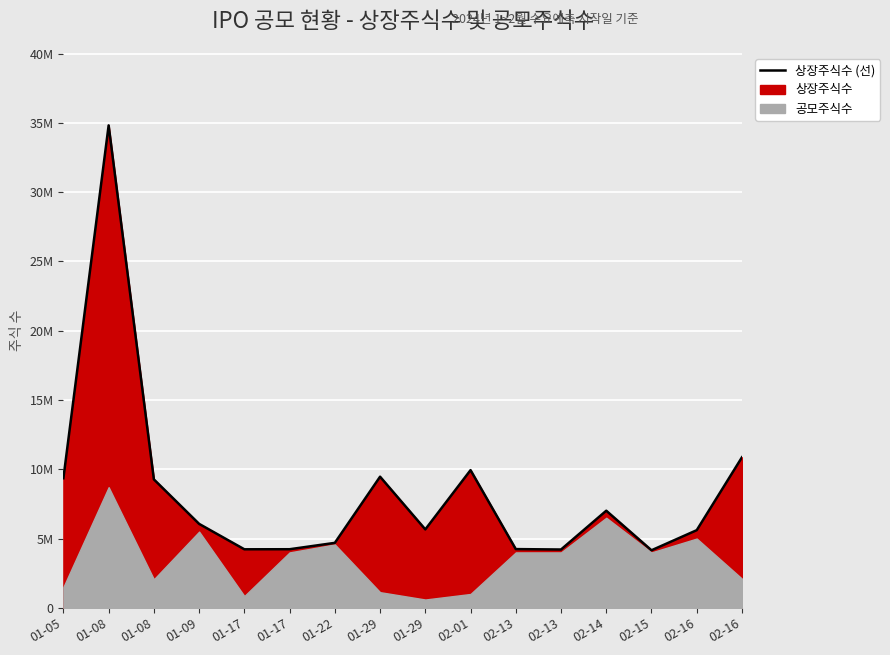

At which label does the data first exceed 6060000?

01-05